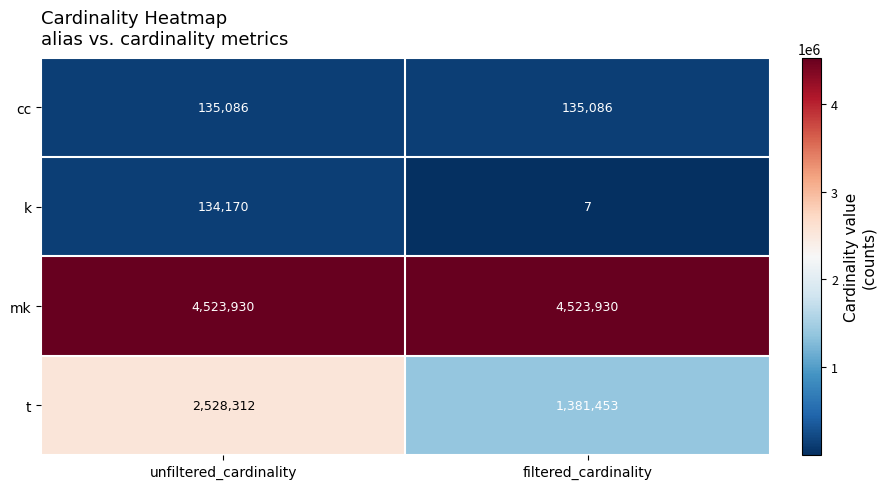

At which category does the chart reach its minimum across all series?

filtered_cardinality